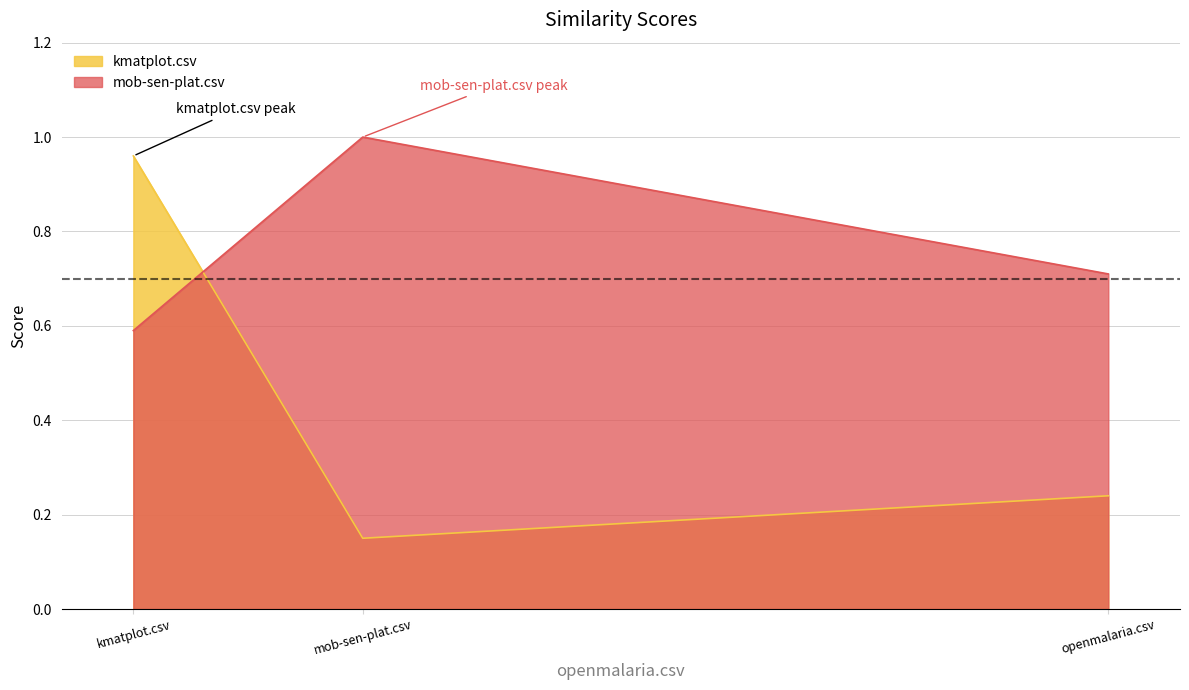

Count the number of categories in the chart.

3